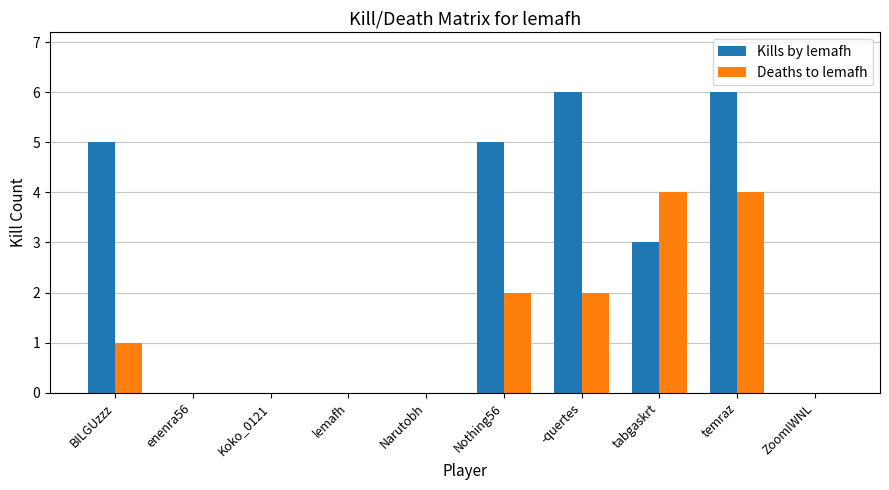

What is the approximate value of Kills by lemafh at tabgaskrt?

3